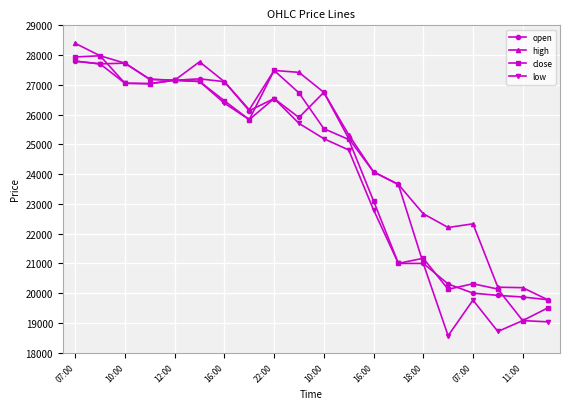

Does the chart have visible grid lines?

Yes